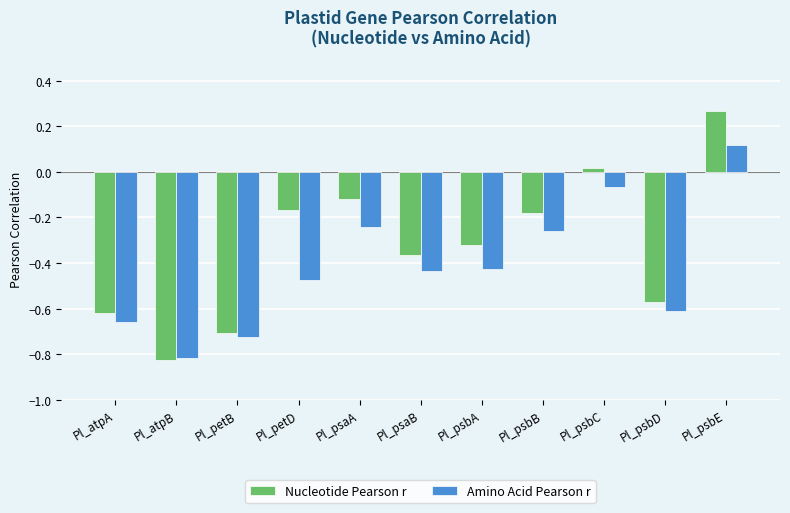

At which category is the sum across all series the highest?

Pl_psbE